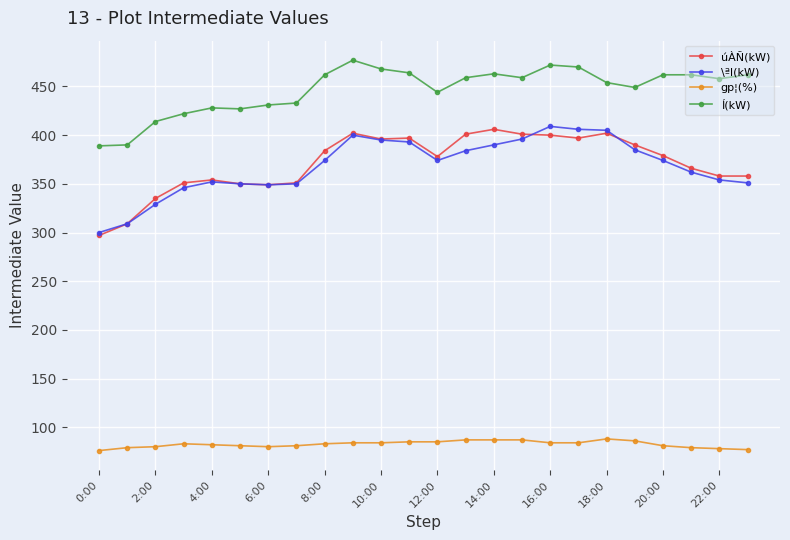

True or false: \ªl(kW) has more than 2 points higher than both neighbors.

True